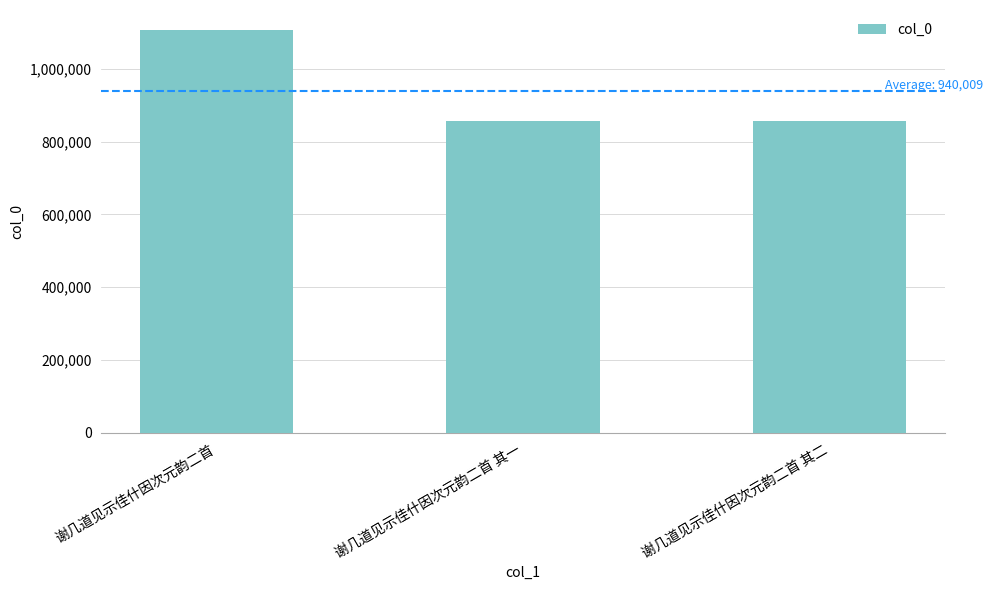

How many categories are shown in the chart?

3